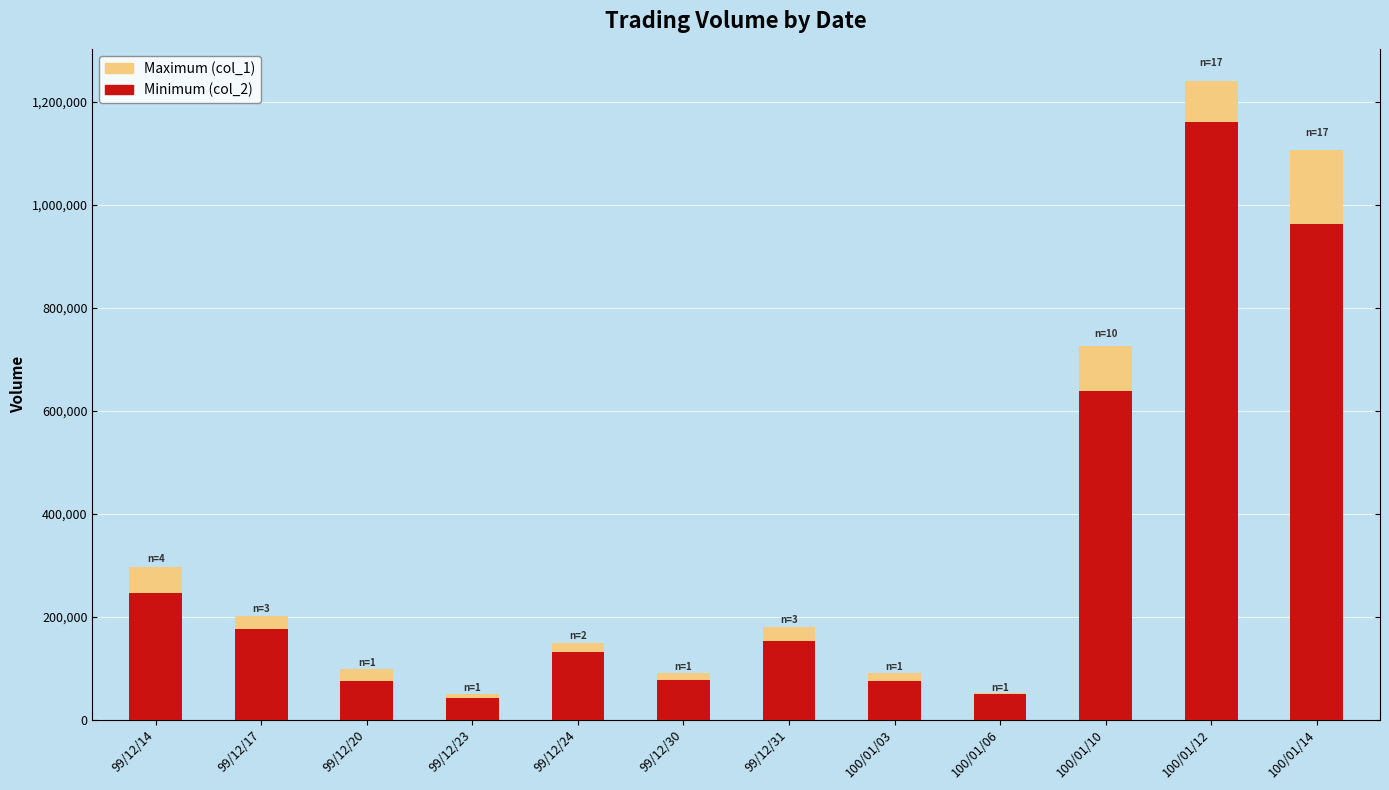

What are all the series names shown in the legend?

Minimum (col_2), Maximum (col_1)